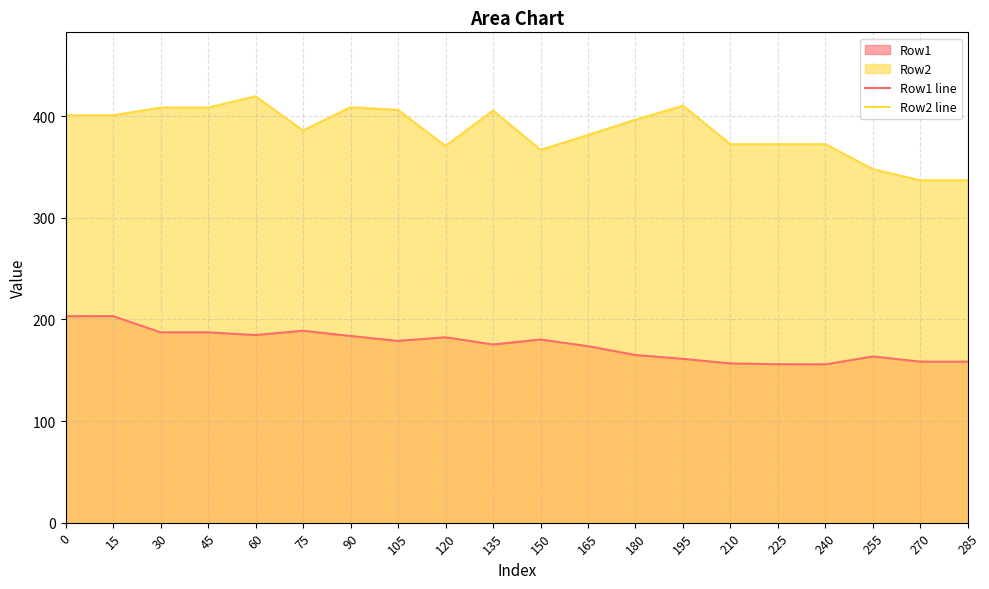

List the series in order of their peak value, lowest first.

Row1 line, Row2 line